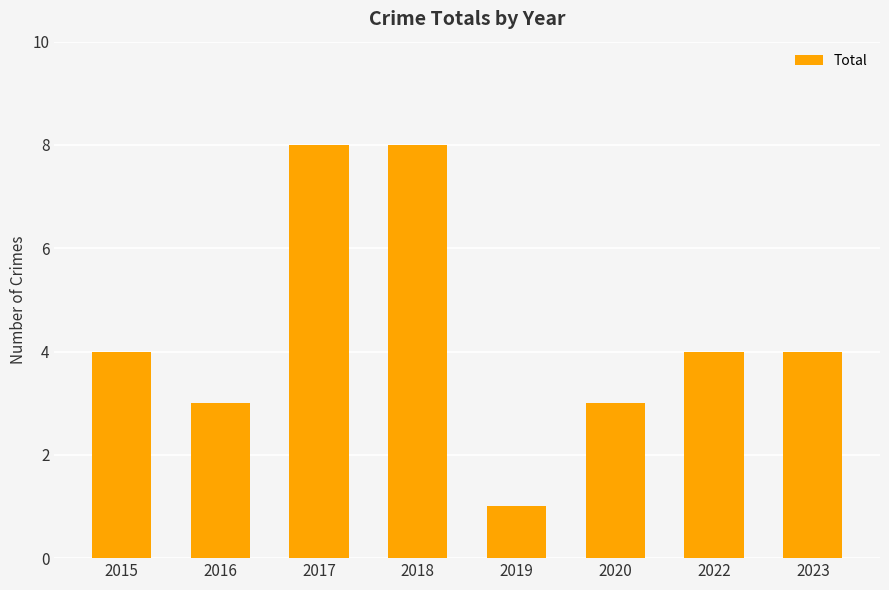

Are the bars horizontal?

No